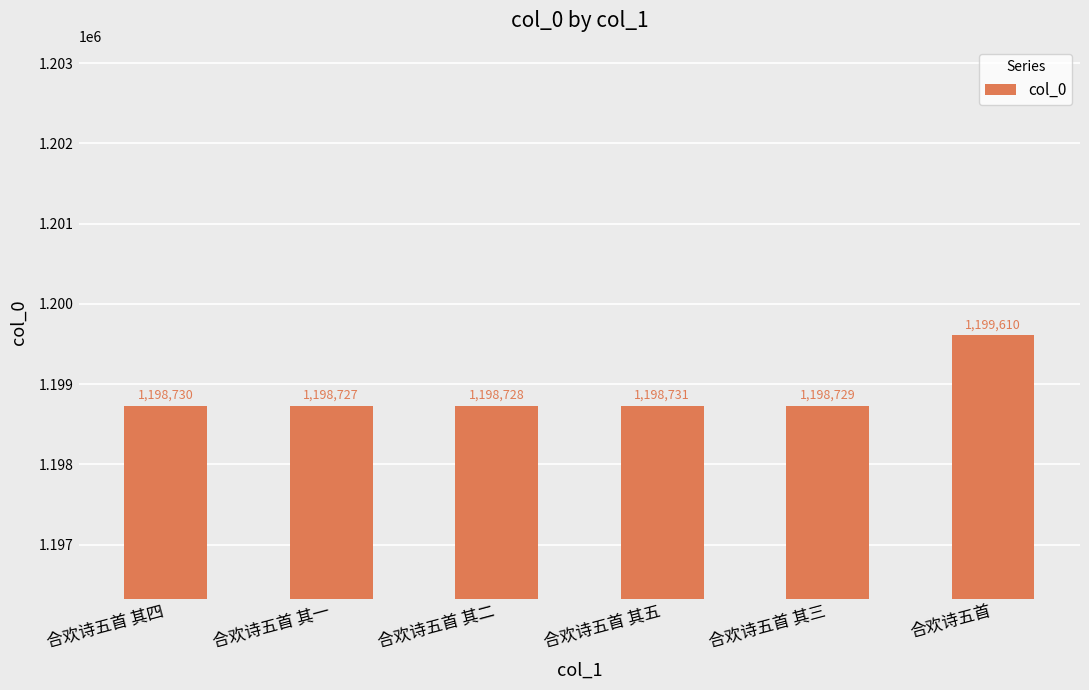

Reading right to left, list all the values displayed in this chart.

合欢诗五首=1199610	合欢诗五首 其三=1198729	合欢诗五首 其五=1198731	合欢诗五首 其二=1198728	合欢诗五首 其一=1198727	合欢诗五首 其四=1198730